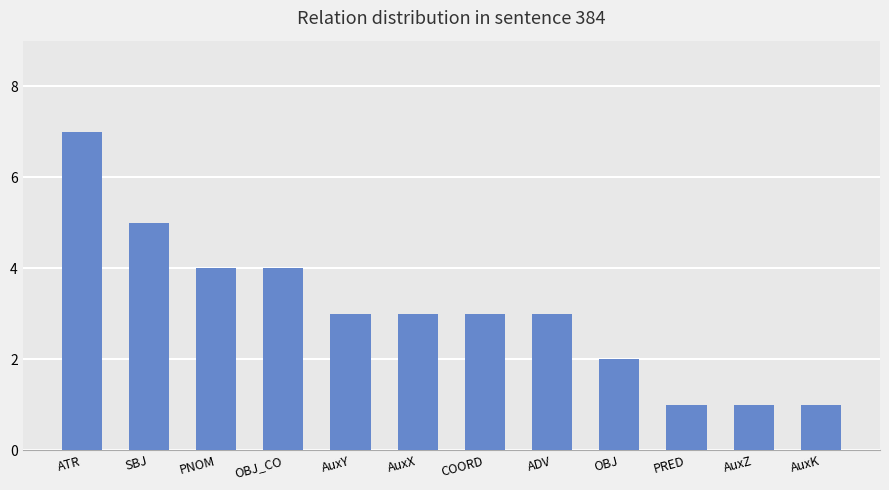

What is the difference between the maximum and minimum values?

6